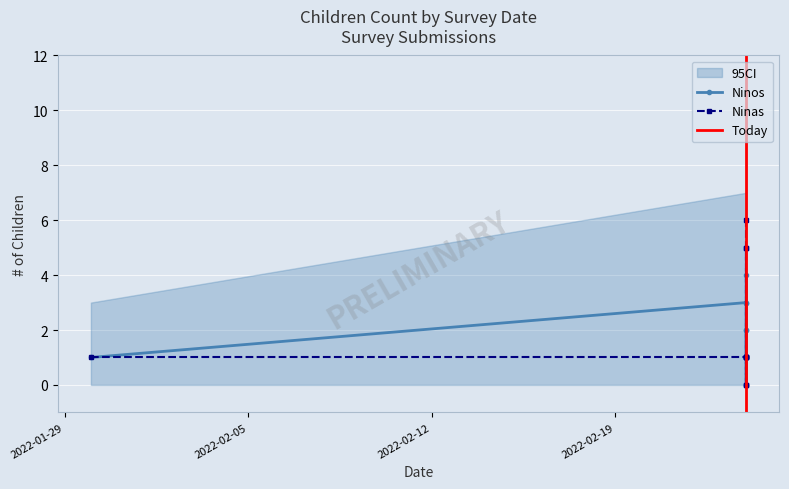

Between 2022-02-24 and 2022-02-24, which series saw the biggest shift?

Ninos